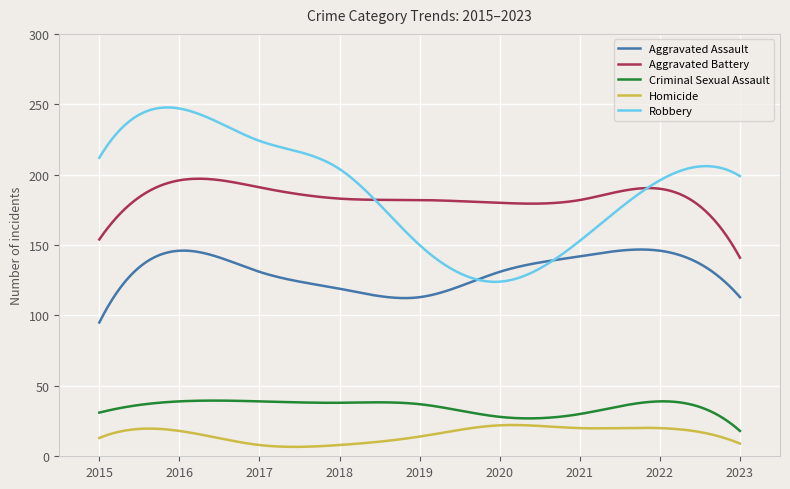

Rank the series by their maximum value, from highest to lowest.

Robbery, Aggravated Battery, Aggravated Assault, Criminal Sexual Assault, Homicide